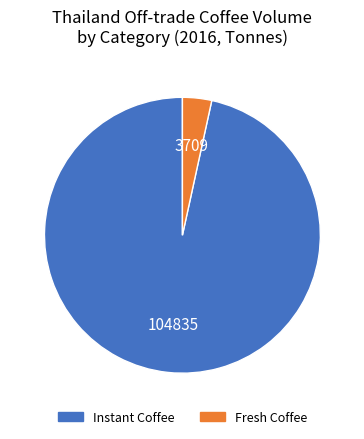

Which slice is the smallest?

Fresh Coffee